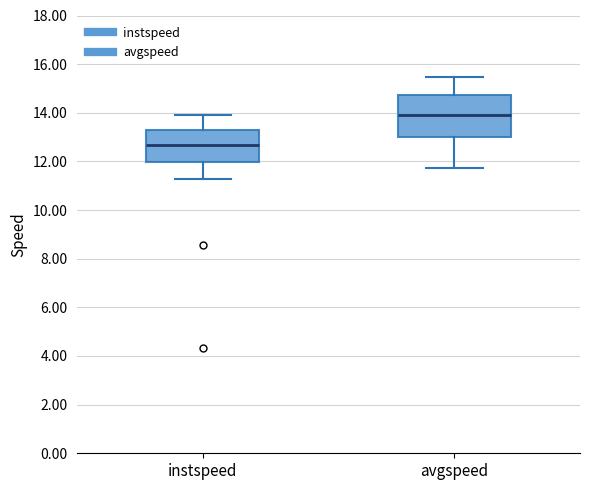

Reading left to right, transcribe this box plot: for each box, give where its median line is, the range the box spans, and where its two whiskers end, as read against the y-axis. The values are not printed on the chart, so give them approximately, as read against the axis.

instspeed: median 12.6, box 12.0 to 13.2, whiskers 11.2 to 13.8
avgspeed: median 13.8, box 13.0 to 14.8, whiskers 11.8 to 15.4